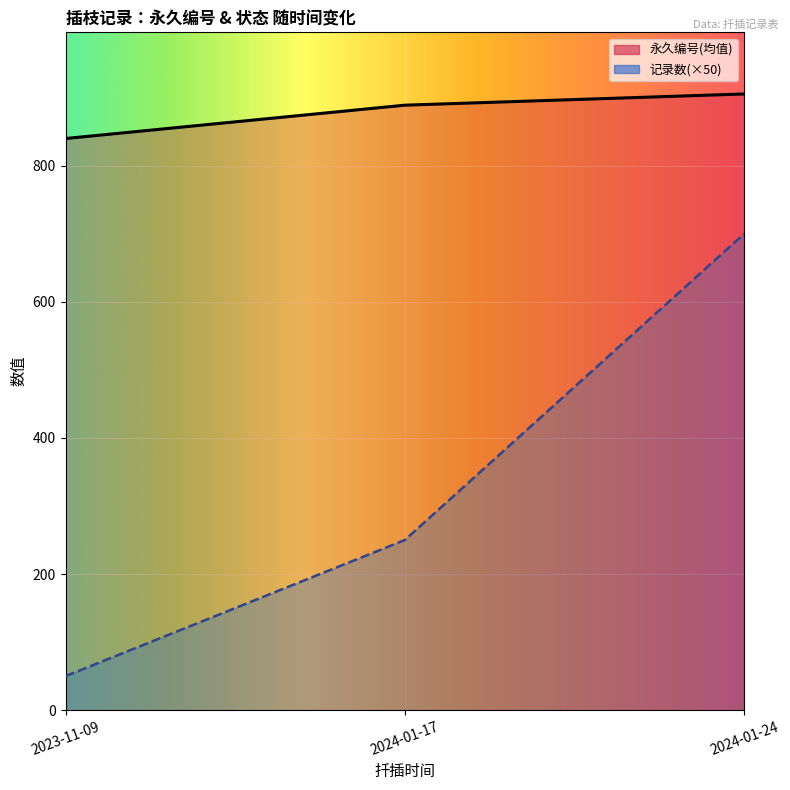

How many distinct data groups are displayed?

2